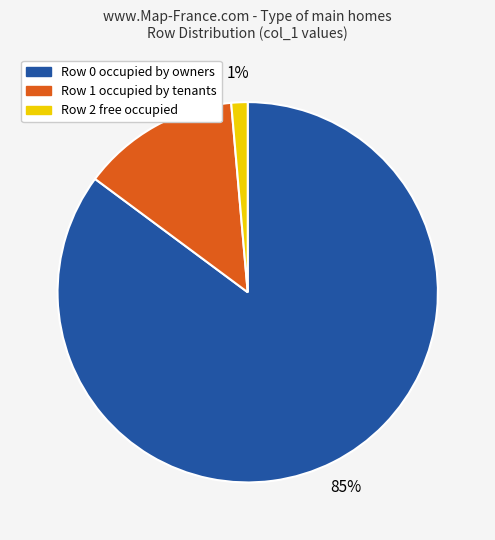

To the nearest percent, what is the average slice percentage?

33%